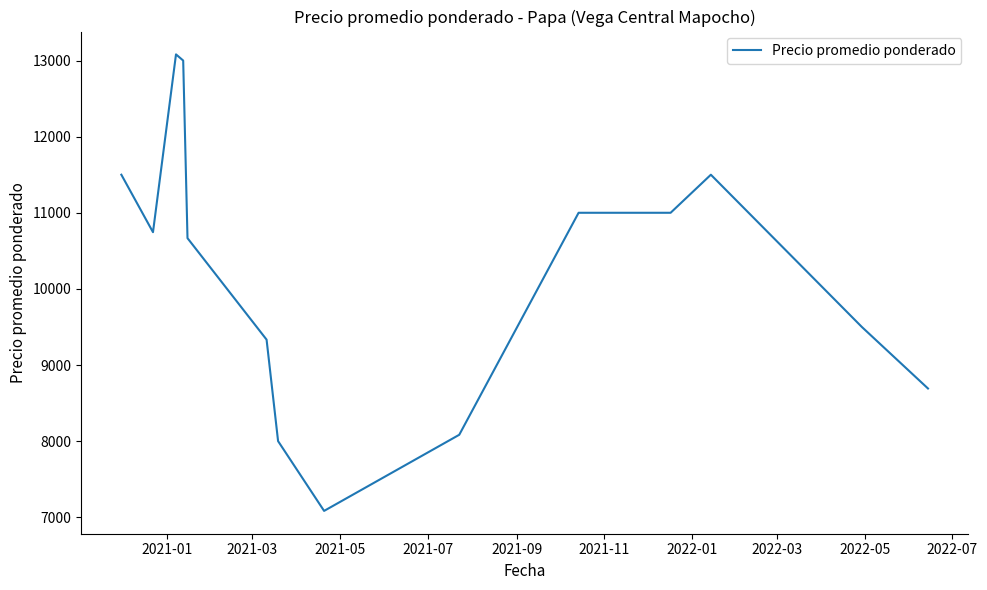

What is the smallest value displayed?

7083.3